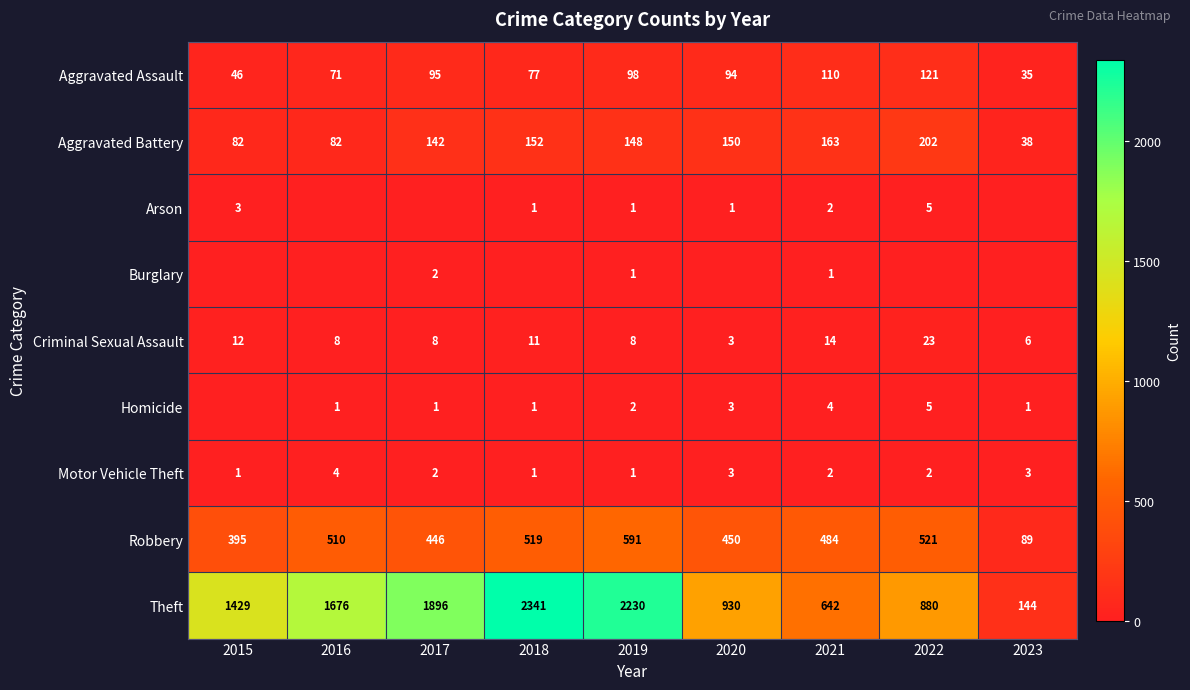

True or false: Robbery has a value of 591 at 2019.

True